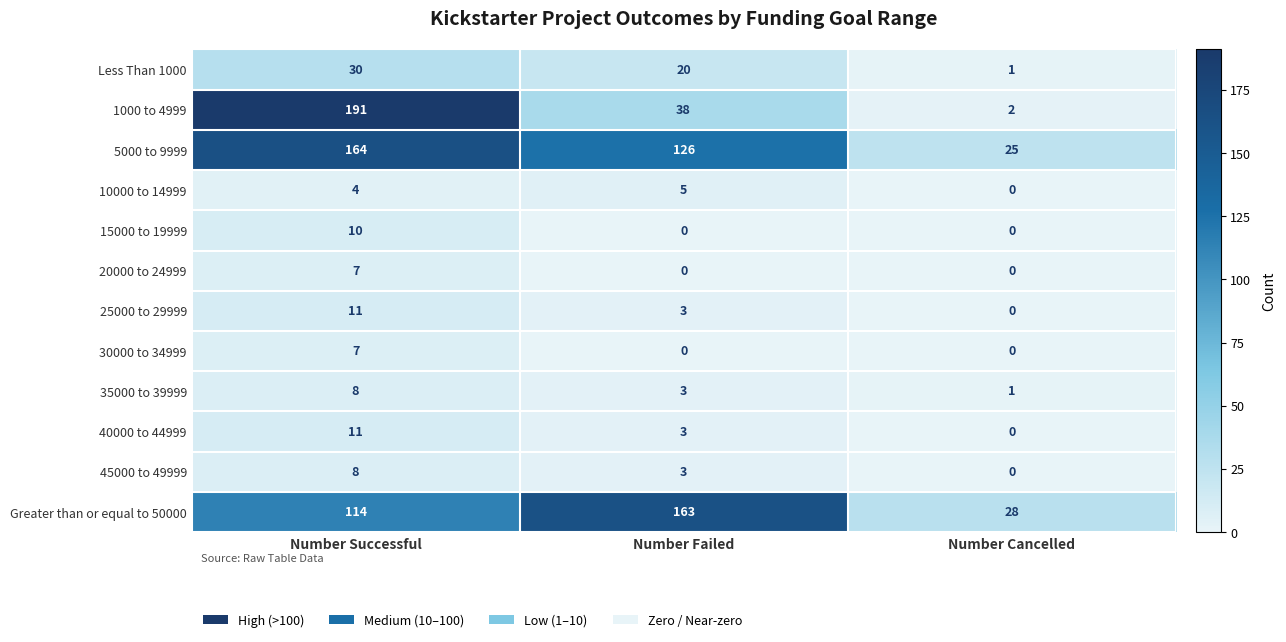

What is the average value of the 40000 to 44999 series?

5